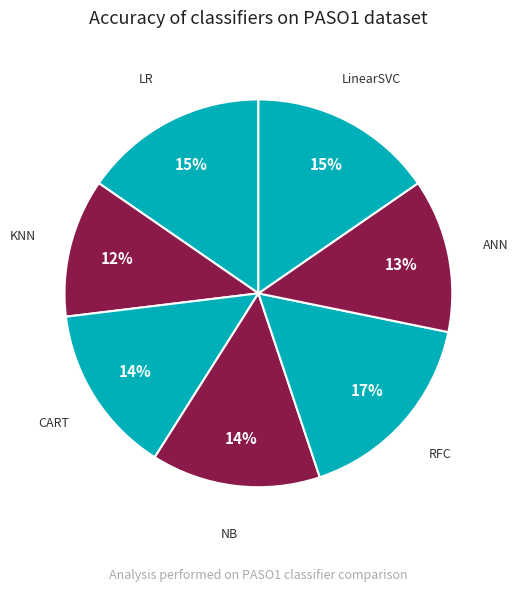

Is it true that RFC is 17% of the pie?

True